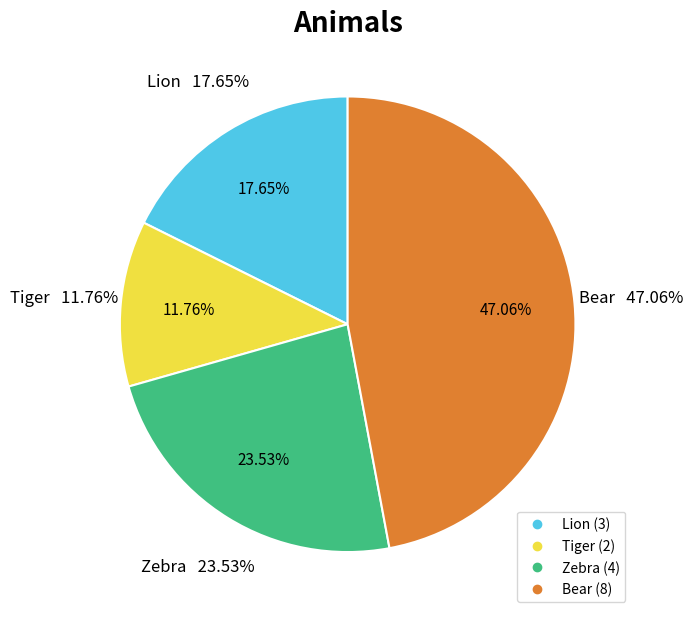

To the nearest percent, what is the difference between the Lion and Bear slice percentages?

29%